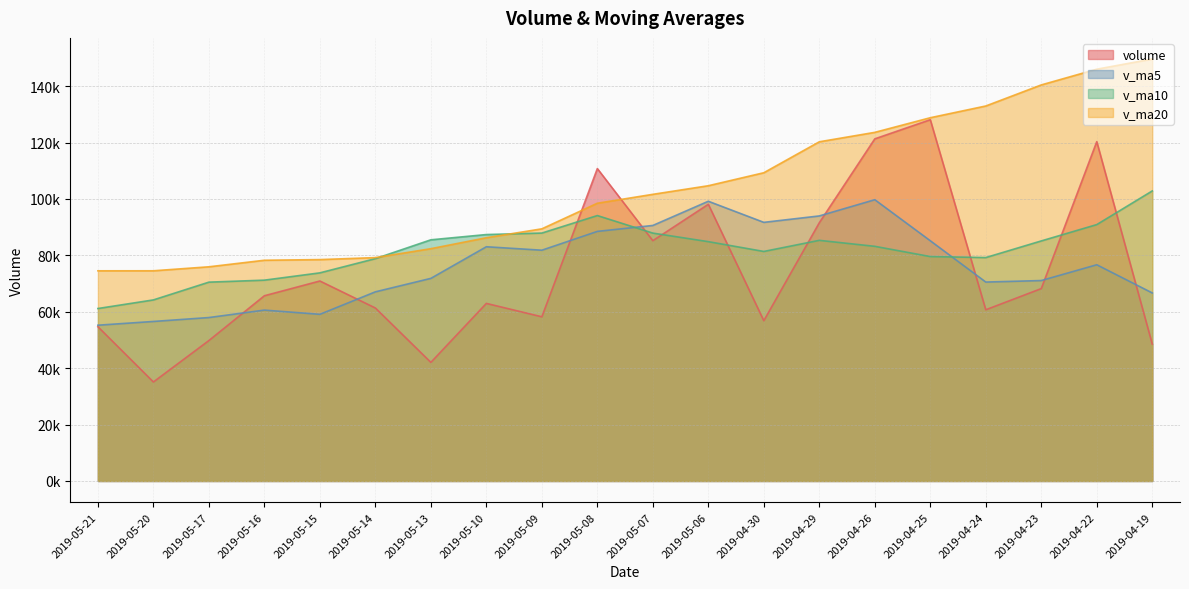

Which series ends up on top after the final intersection of v_ma20 and volume?

v_ma20